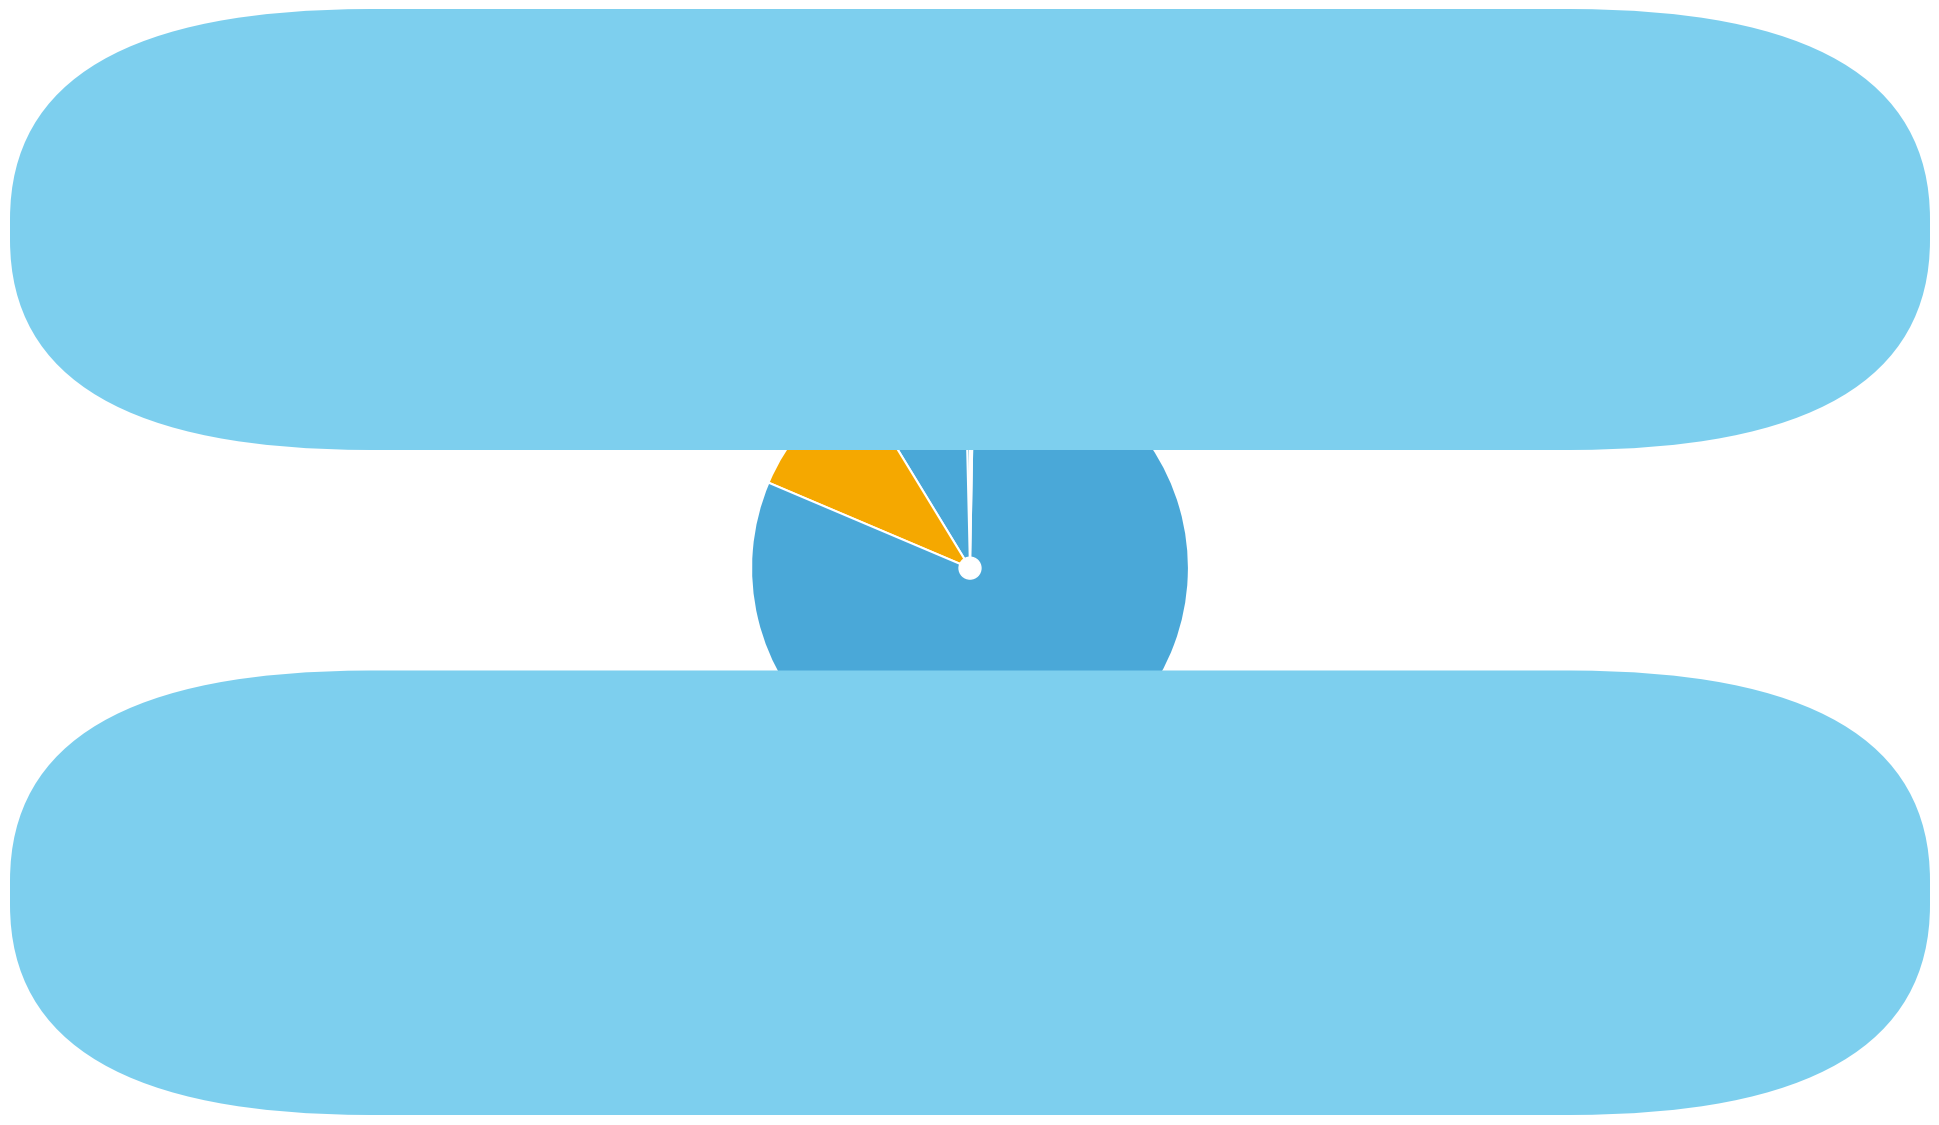

Which slice is the largest?

Training Time